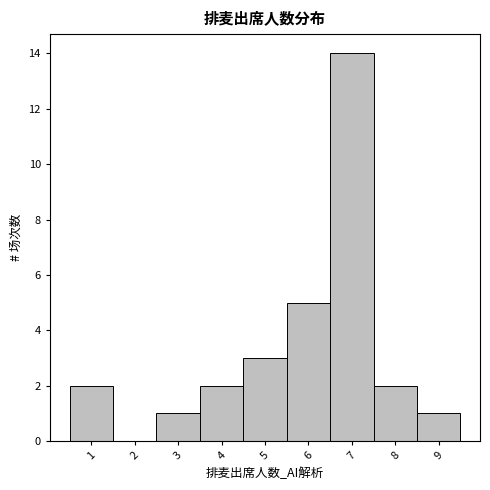

Reading left to right, transcribe this chart: for each bar, give the range it covers on the x-axis and its height. The values are not printed on the chart, so give them approximately, as read against the axis.

0.5 to 1.5: 2
1.5 to 2.5: 0
2.5 to 3.5: 1
3.5 to 4.5: 2
4.5 to 5.5: 3
5.5 to 6.5: 5
6.5 to 7.5: 14
7.5 to 8.5: 2
8.5 to 9.5: 1